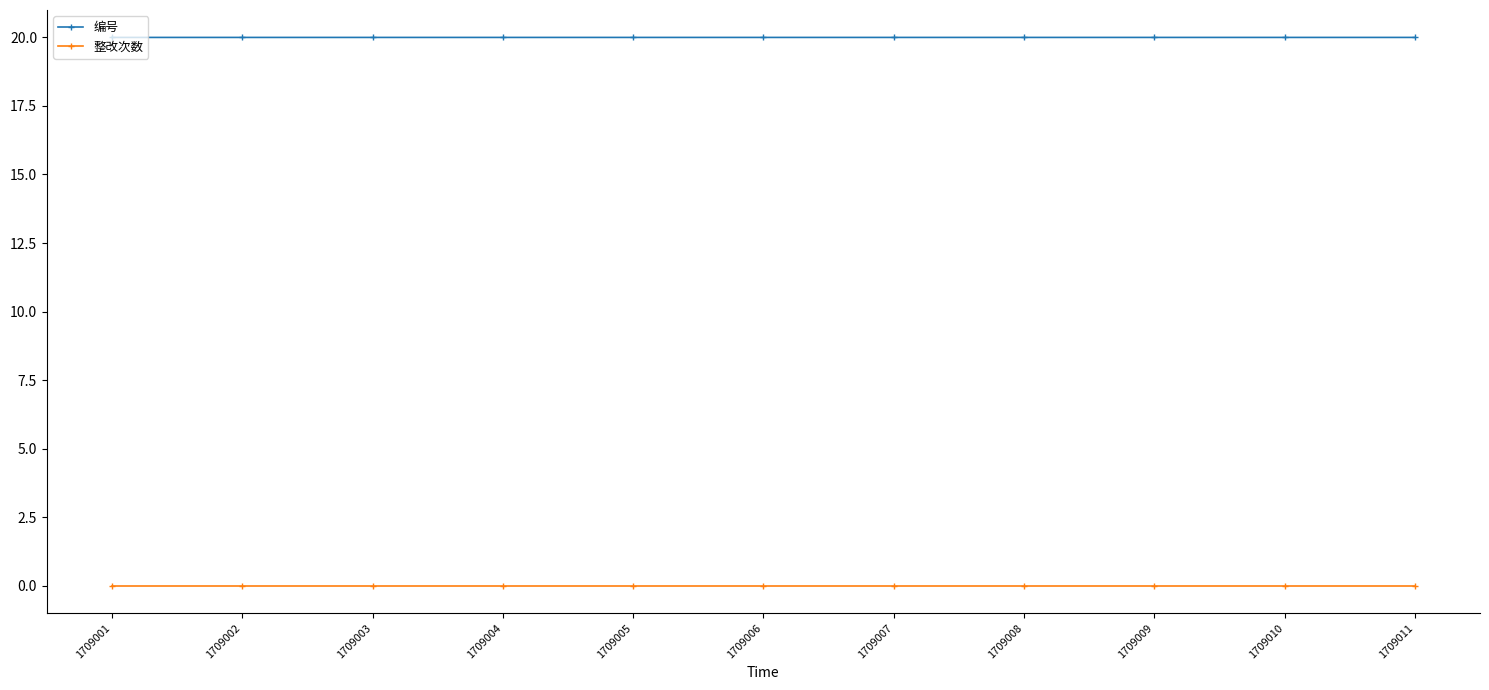

What is the minimum value for 编号?

20.0